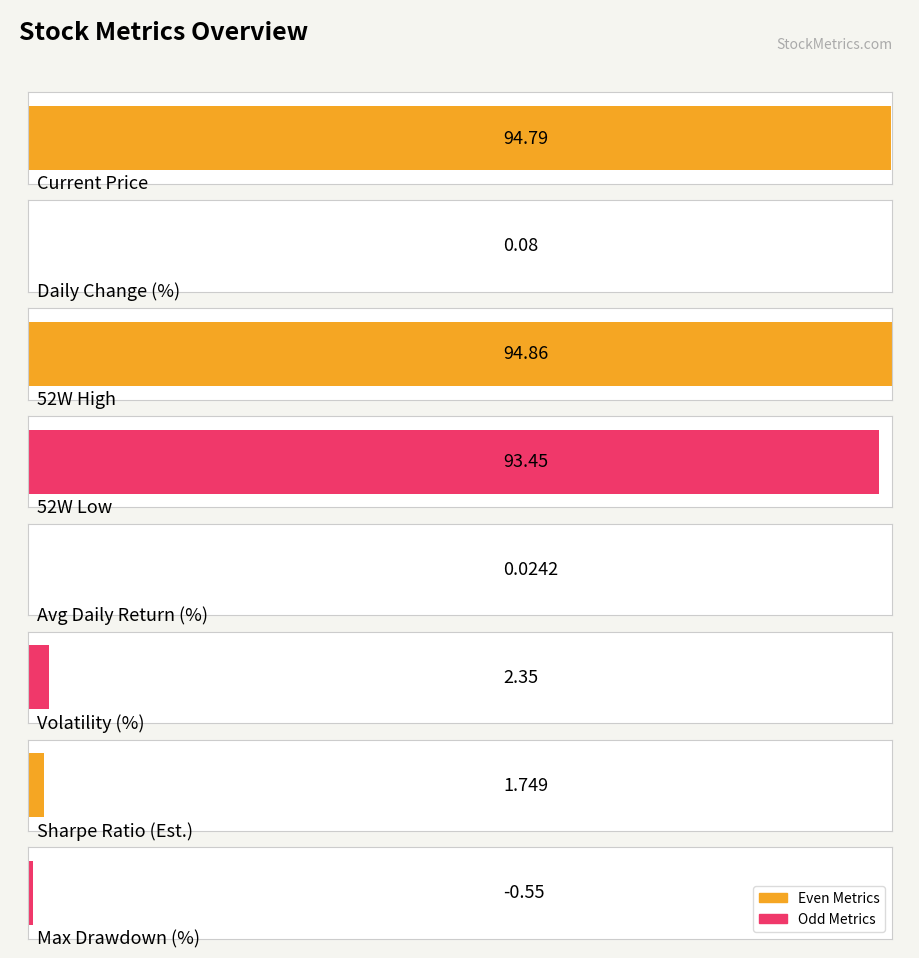

Where is the data nearest to the value 47?

Volatility (%)